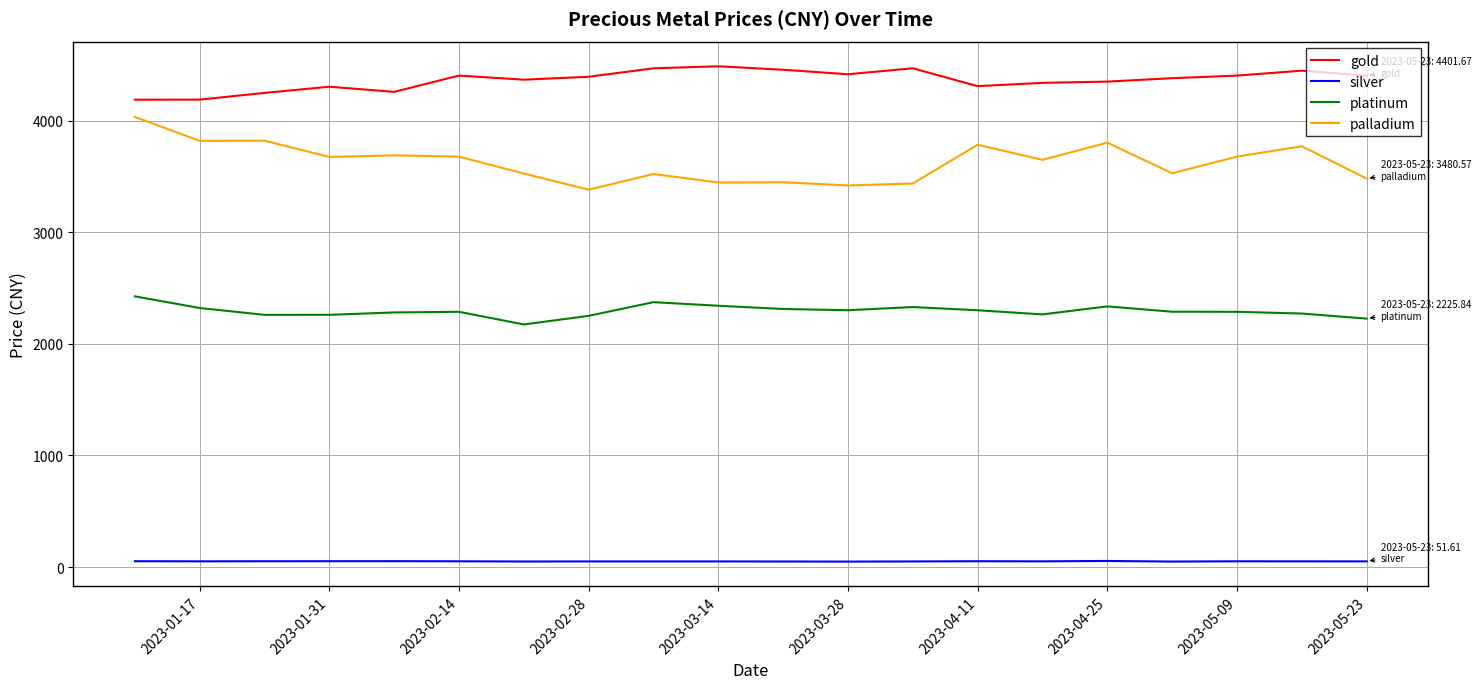

At how many categories does at least one series exceed 1699?

20